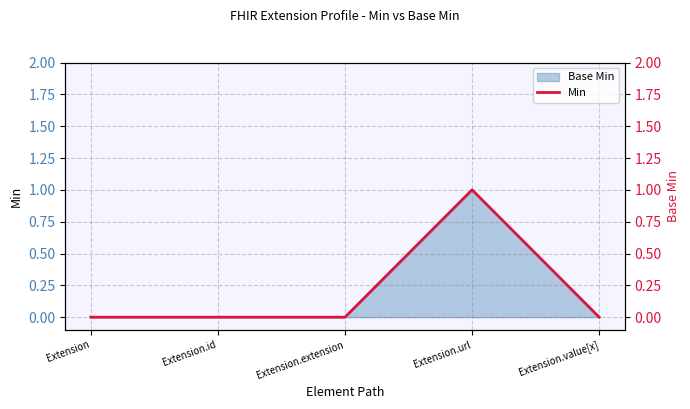

True or false: the data has more than 1 interior local peaks.

False